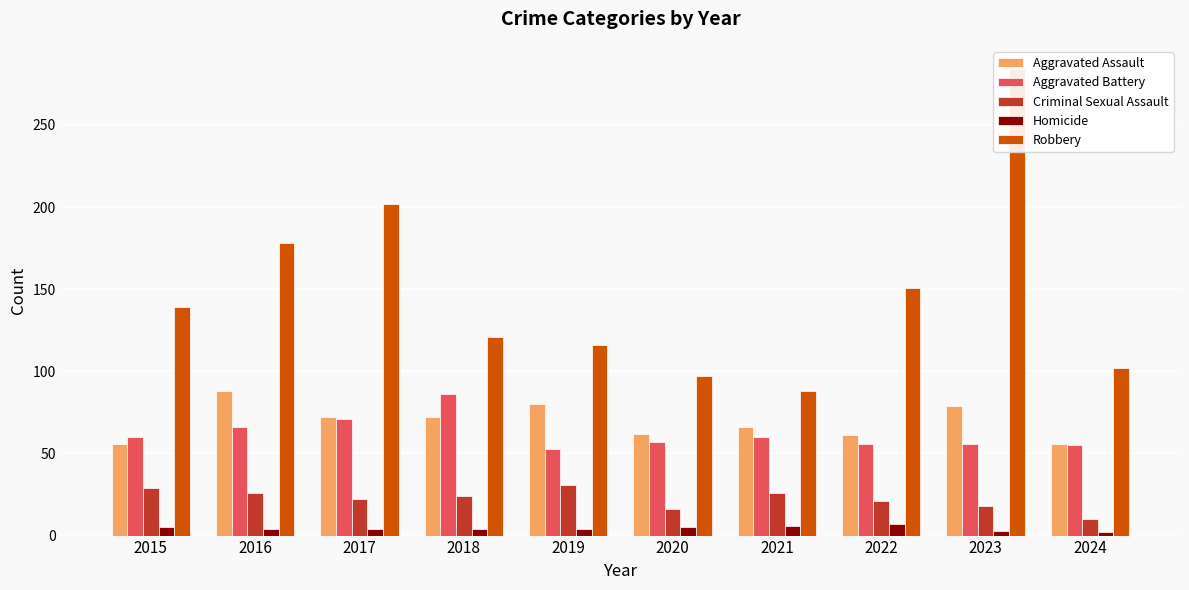

What is the total value across all series at 2024?

225